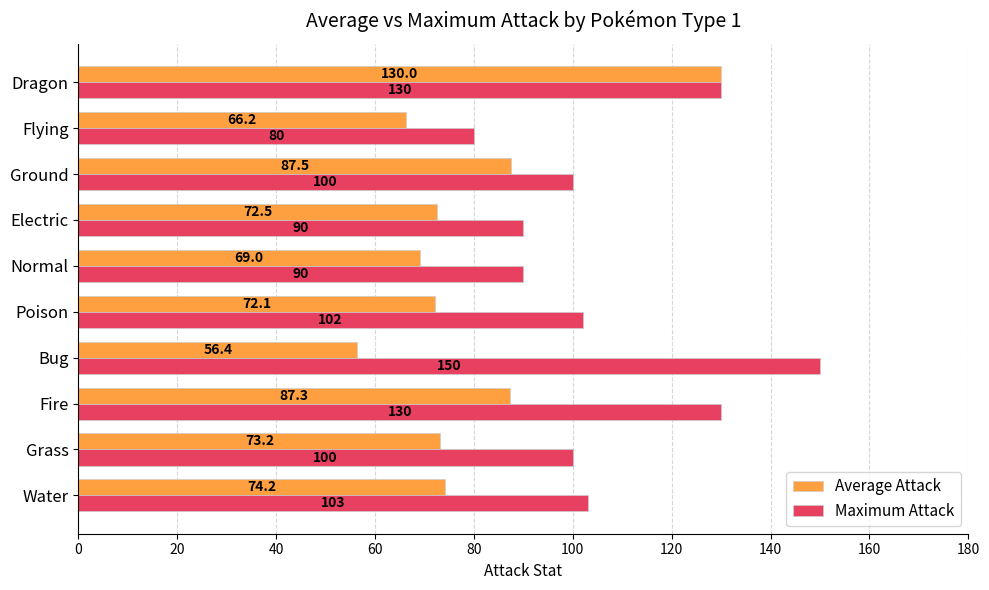

What is the difference between the maximum and minimum values in the Maximum Attack series?

70.0